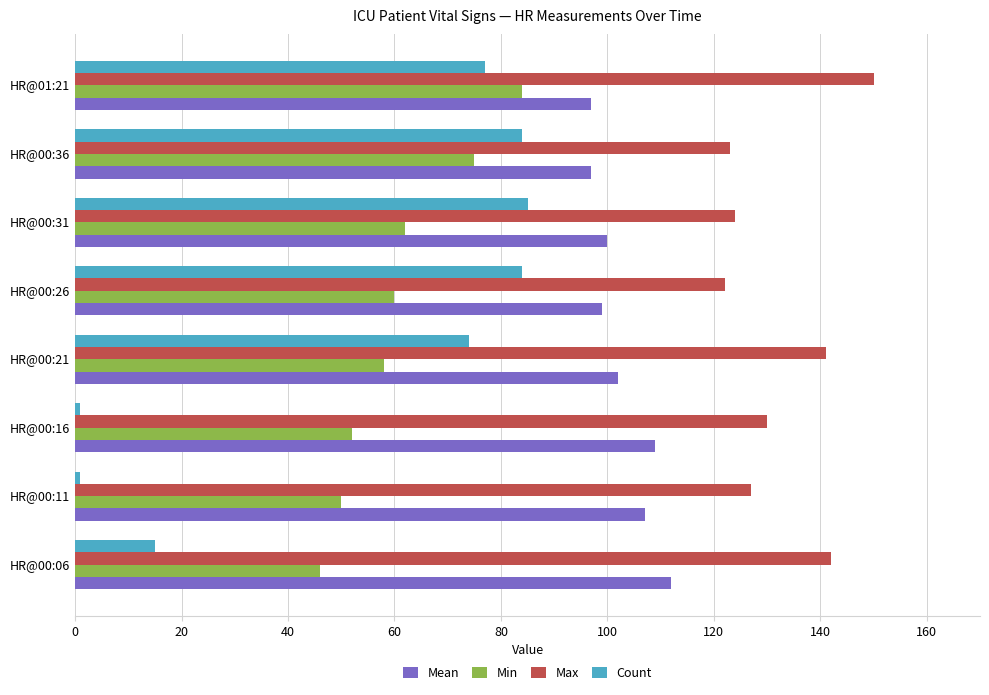

At which label is Min closest to 65?

HR@00:31